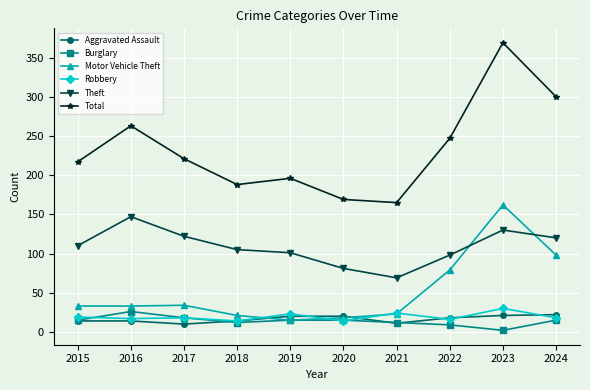

What are all the series names shown in the legend?

Aggravated Assault, Burglary, Motor Vehicle Theft, Robbery, Theft, Total